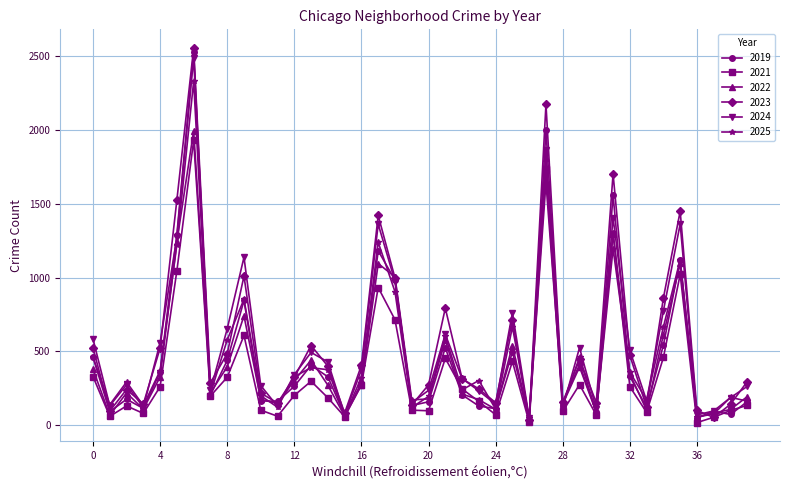

What are all the series names shown in the legend?

2019, 2021, 2022, 2023, 2024, 2025